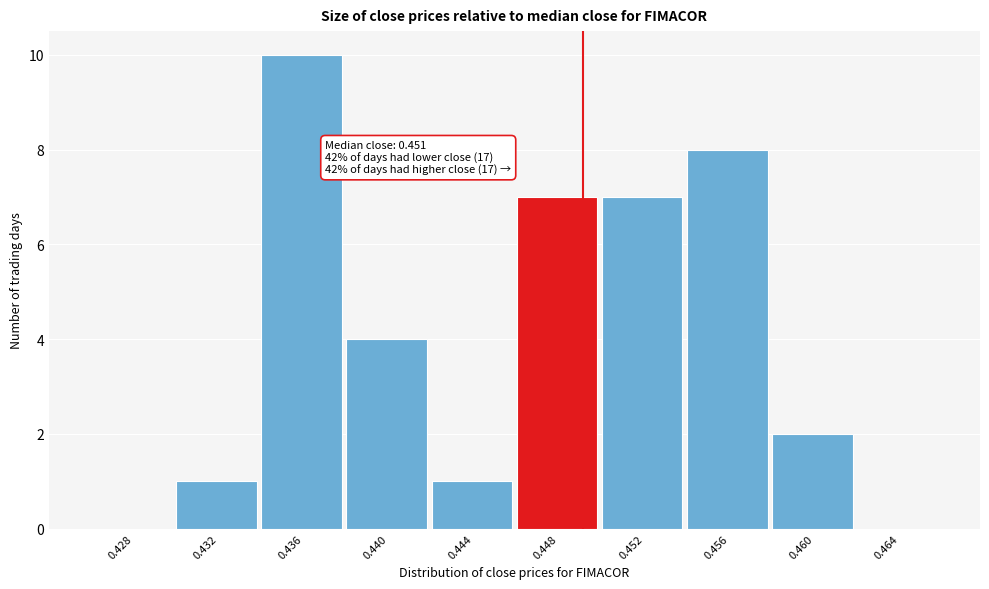

Reading left to right, what are all the values shown in this chart?

0.428=0	0.432=1	0.436=10	0.440=4	0.444=1	0.448=7	0.452=7	0.456=8	0.460=2	0.464=0